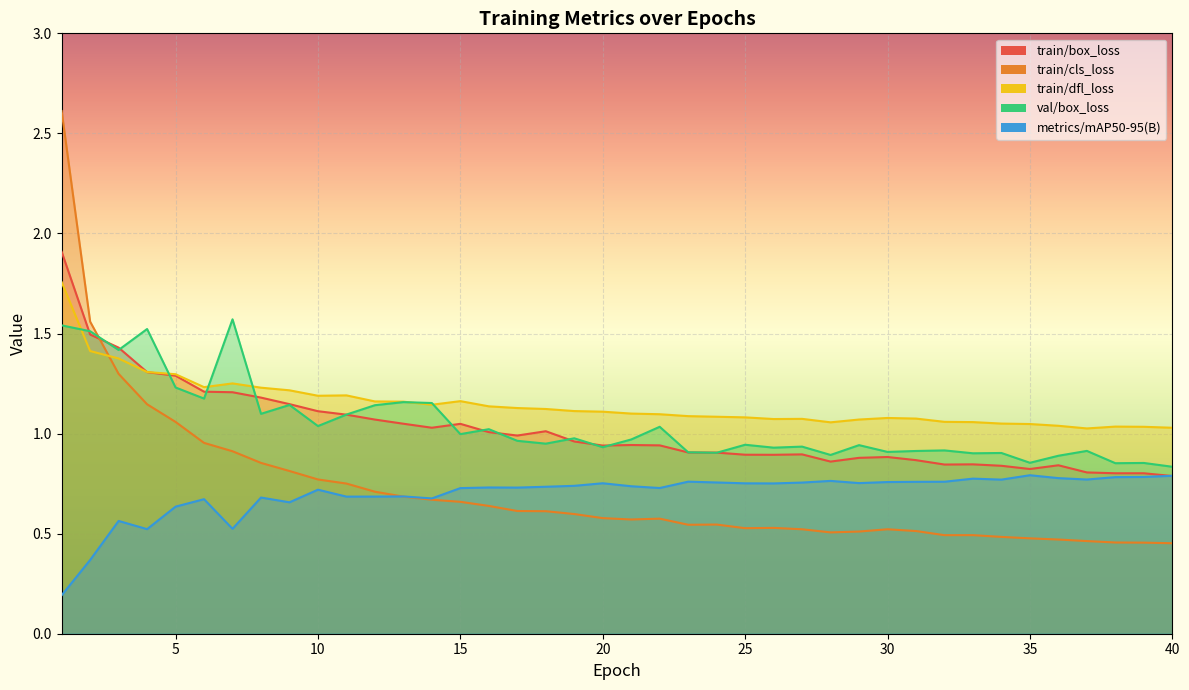

Is it true that train/cls_loss equals 0.2 at 30?

False